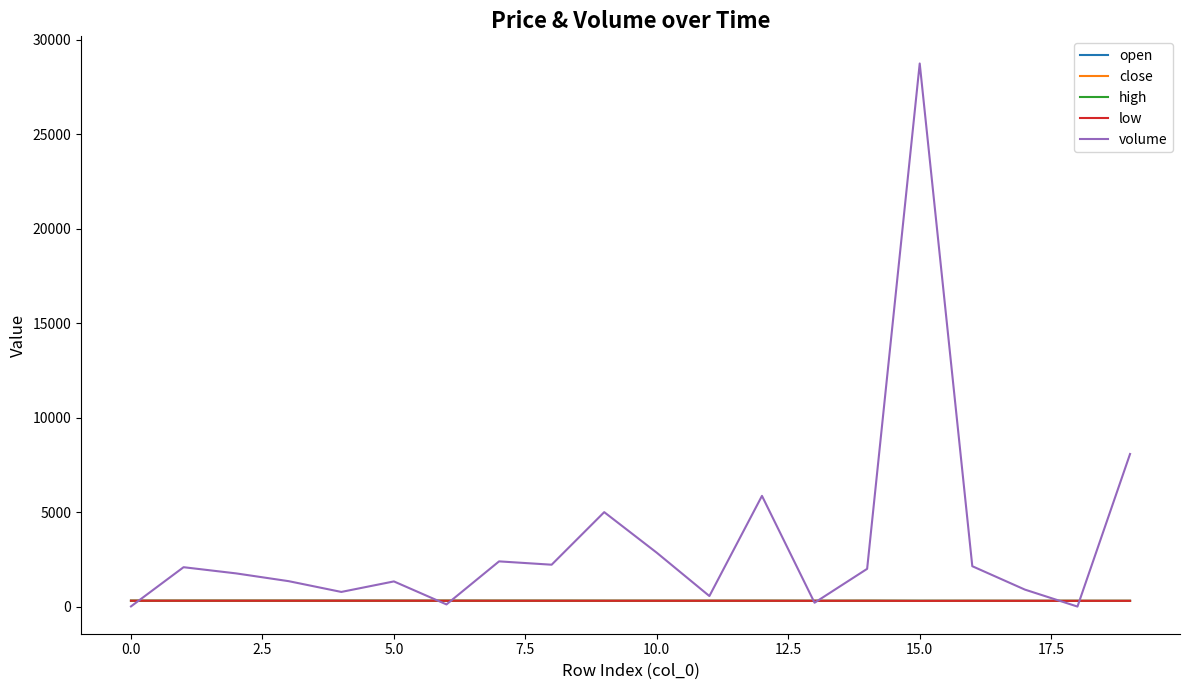

Which series has the largest range (max minus min)?

volume